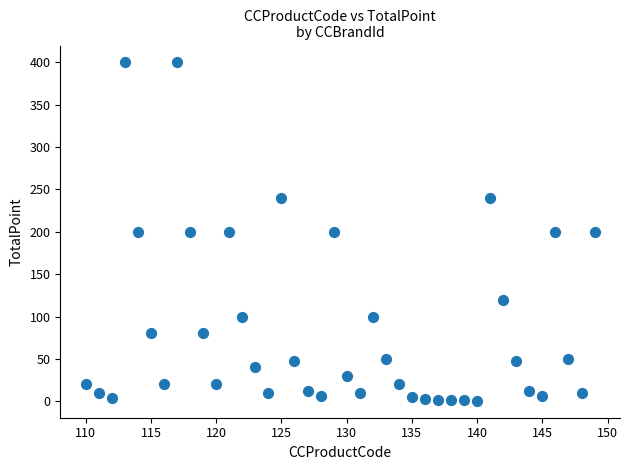

What is the range of Y values (max minus min)?

399.5